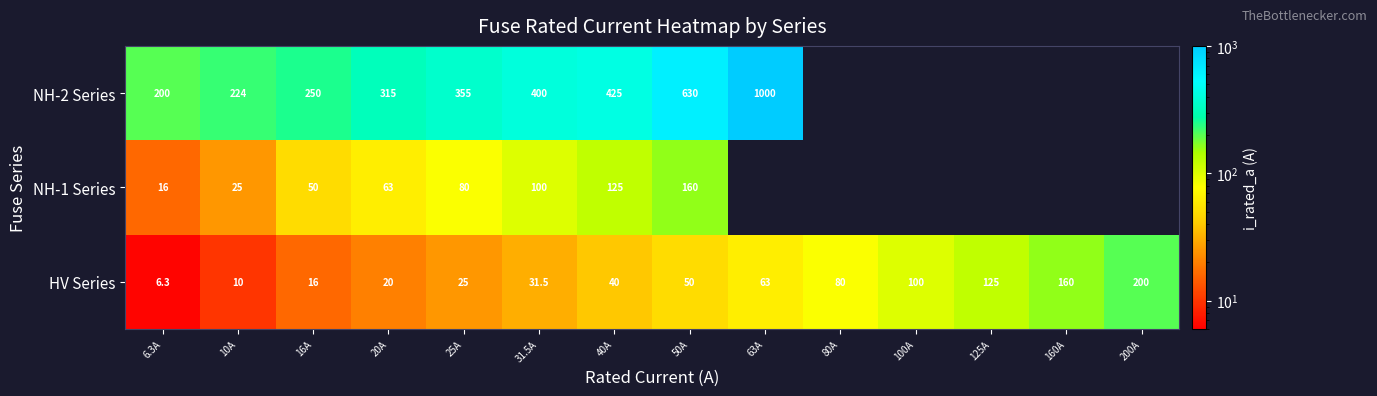

Which has a higher value, 100A or 31.5A?

100A